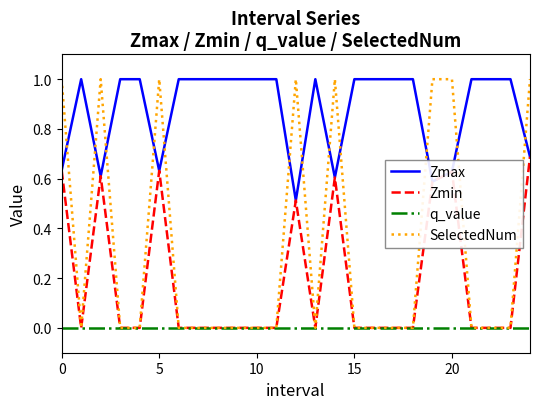

Which series has the largest total across all categories?

Zmax